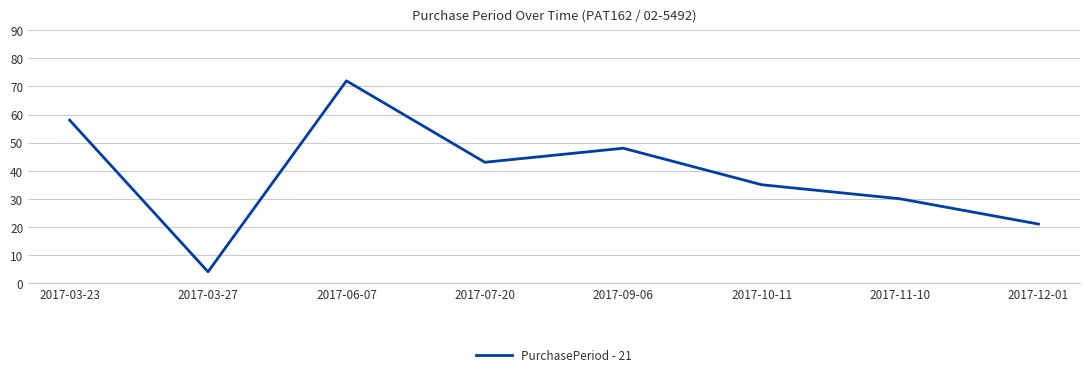

The chart shows a value of 43 at 2017-07-20. True or false?

True